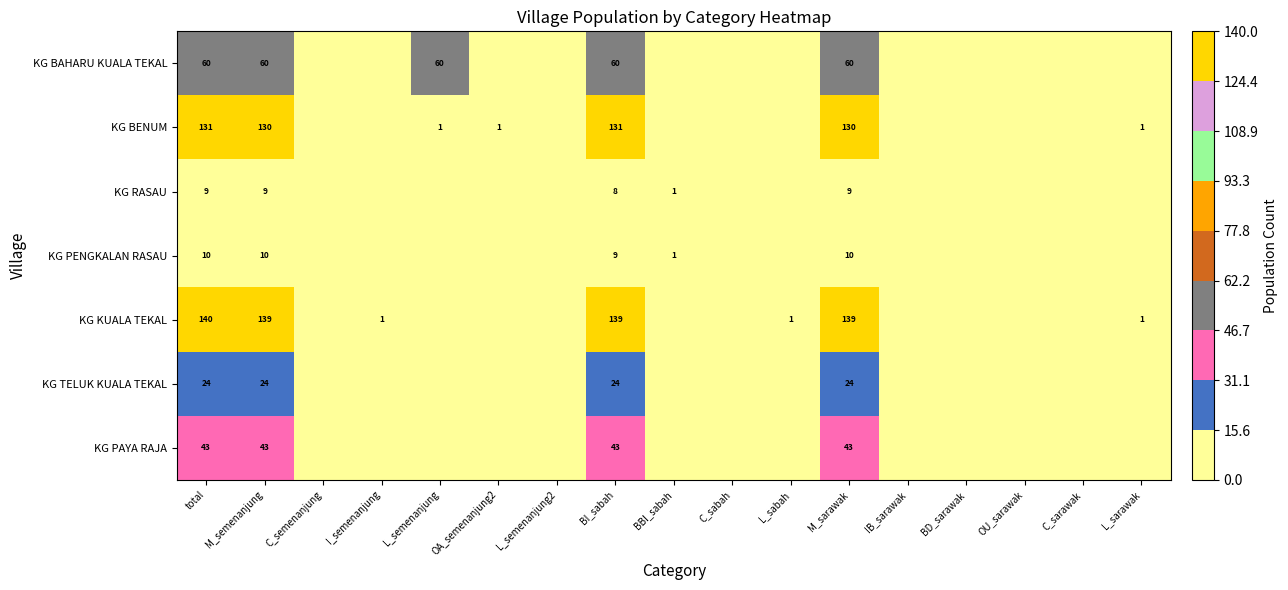

Is it true that KG RASAU equals 11 at BI_sabah?

False